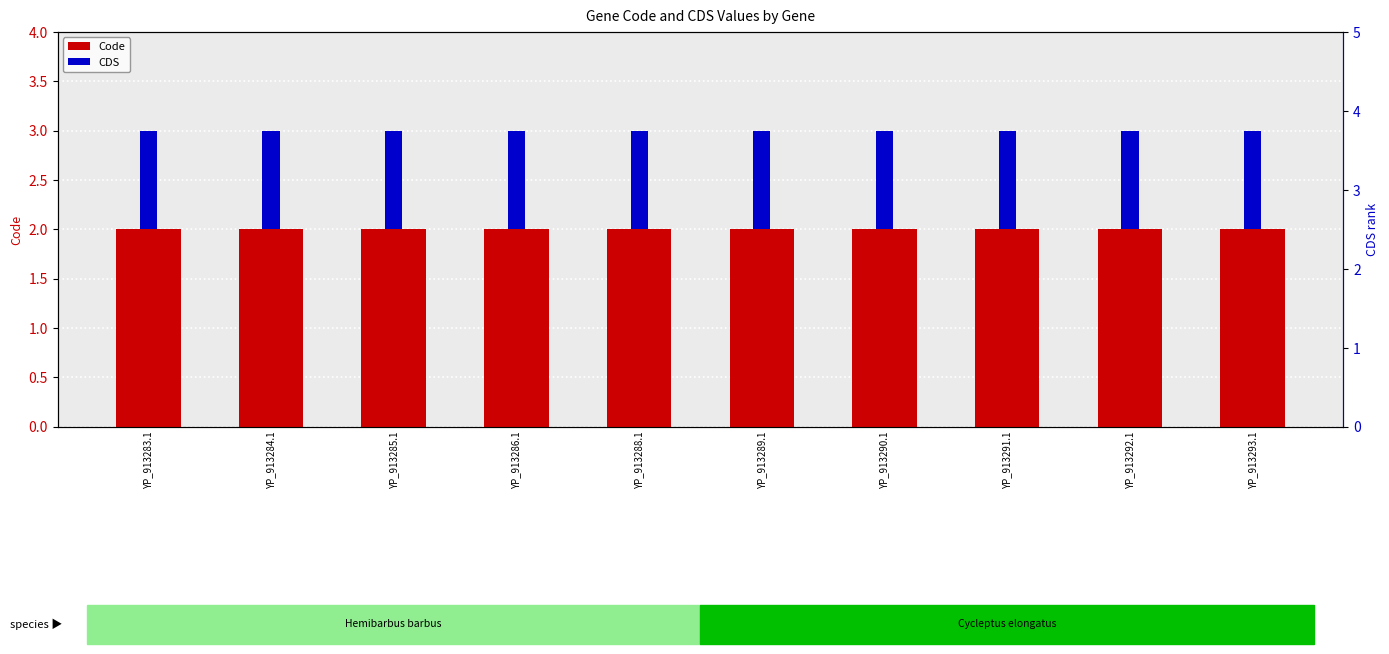

The Code series shows 1 at YP_913284.1. True or false?

False